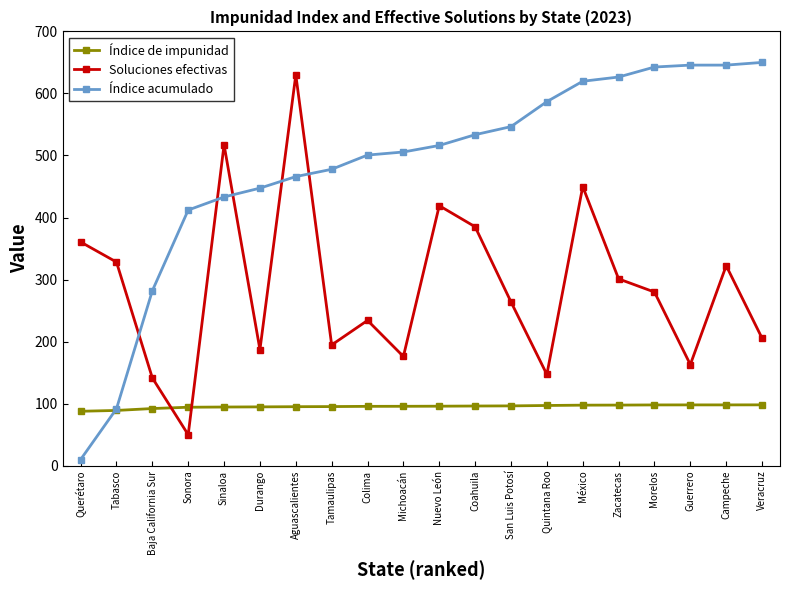

What is the difference between the maximum and minimum values in the Soluciones efectivas series?

580.0